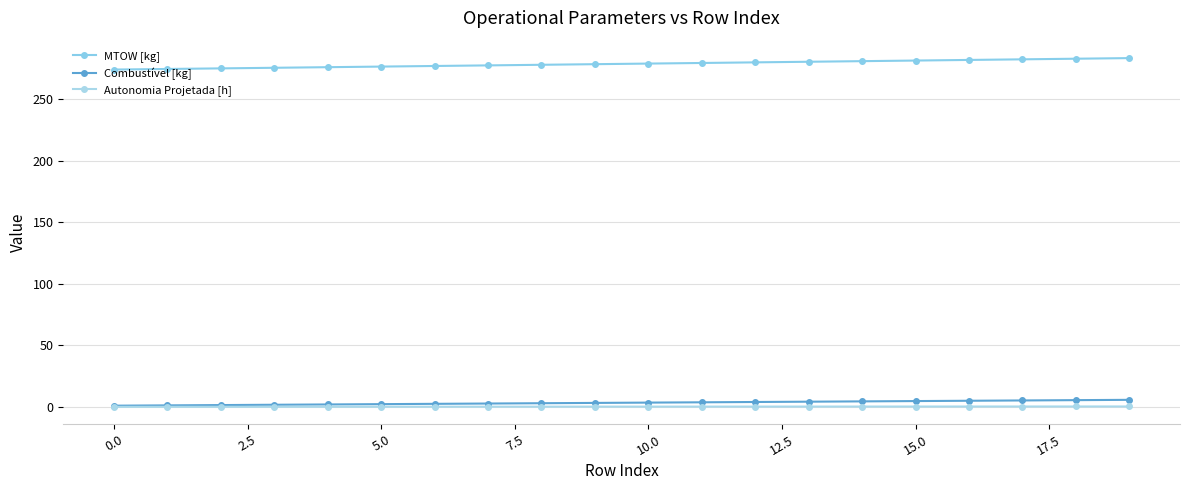

Count the number of data series in this chart.

3